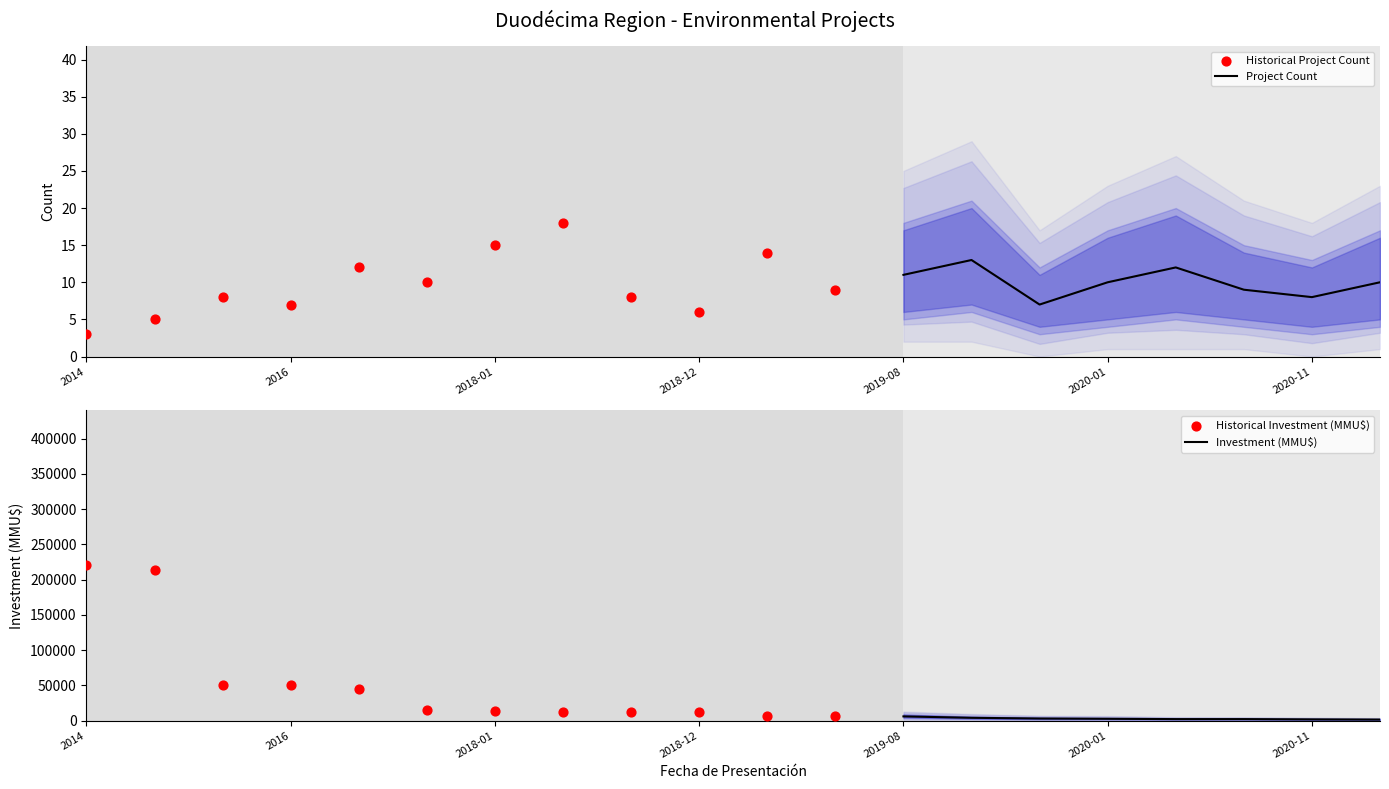

At how many categories does at least one series exceed 74813?

2